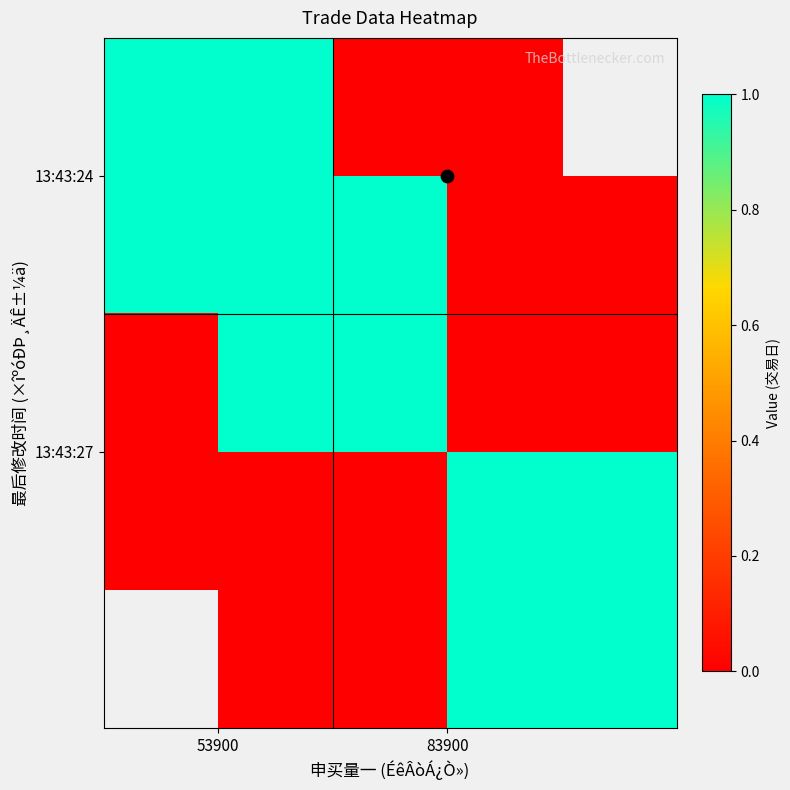

Which category has the lowest value in the 13:43:24 series?

83900